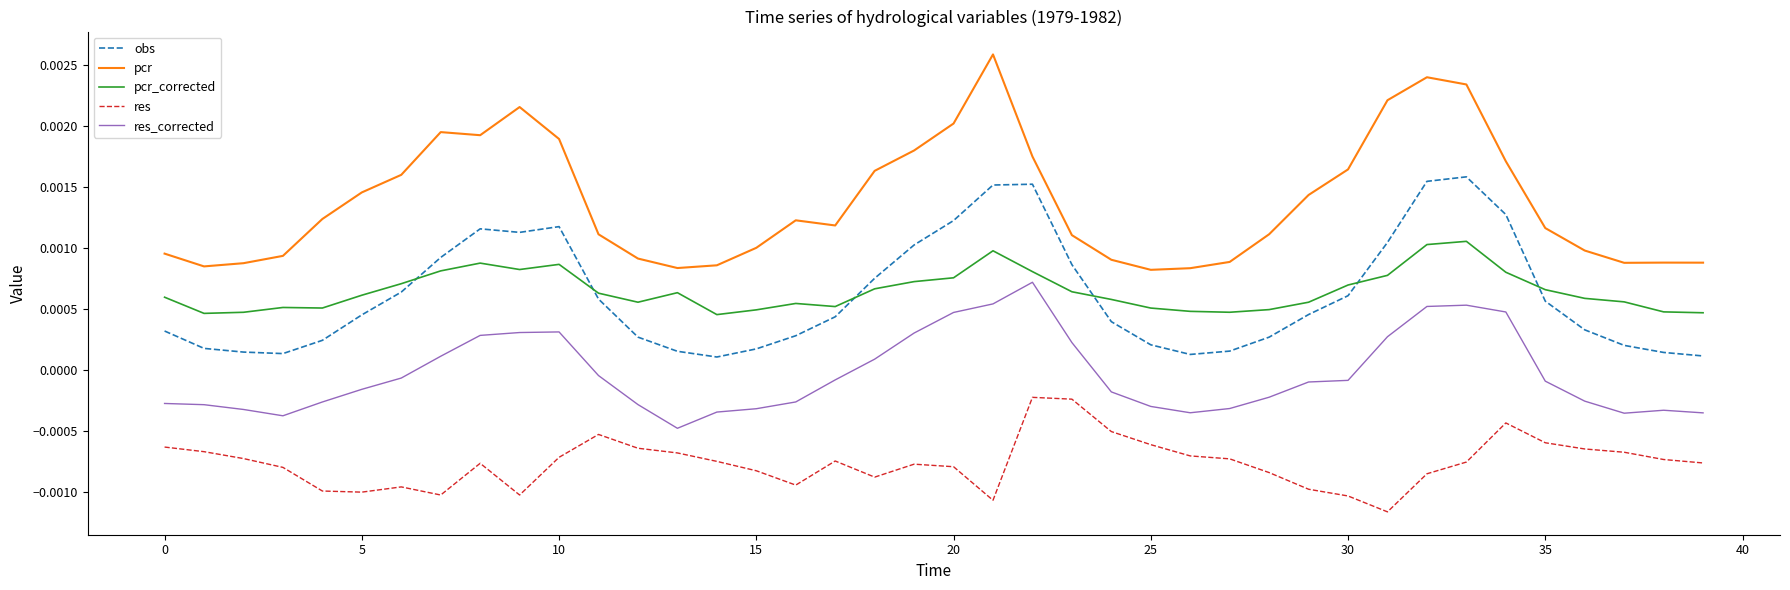

At how many categories does at least one series exceed 0?

40